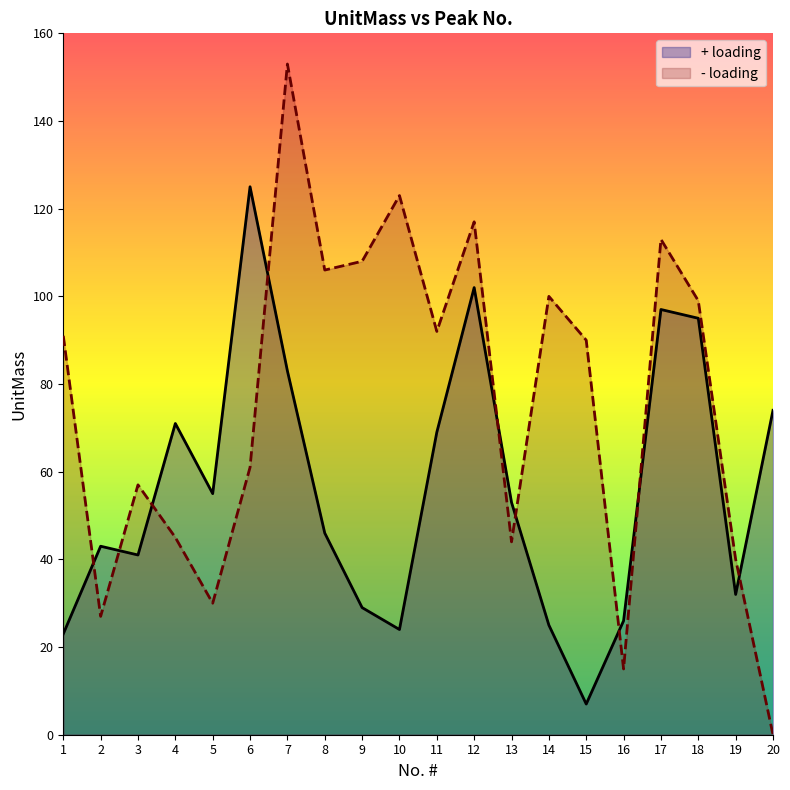

Reading left to right, transcribe all the data shown in this chart.

+ loading: 23	43	41	71	55	125	83	46	29	24	69	102	53	25	7	26	97	95	32	74
- loading: 91	27	57	45	30	61	153	106	108	123	92	117	44	100	90	15	113	99	40	0